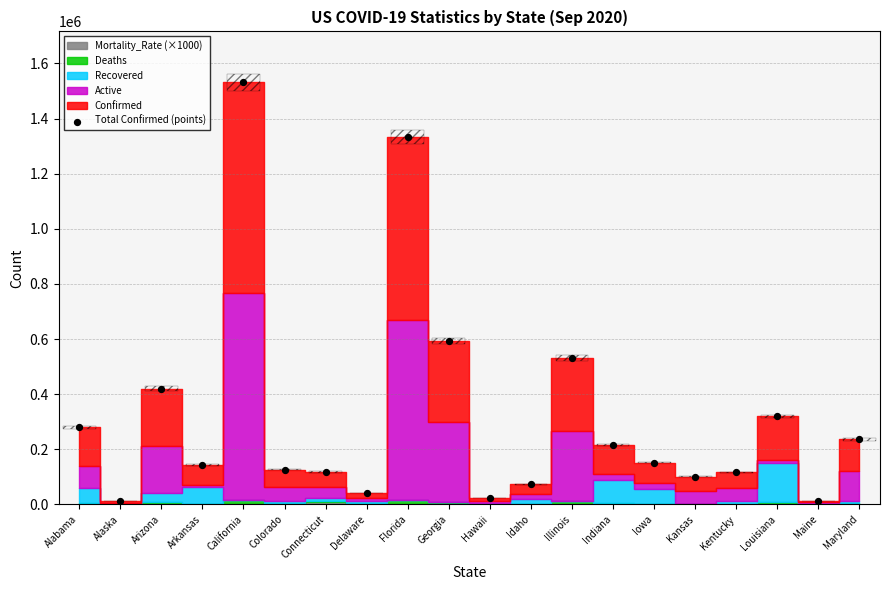

What is the change in value from Florida to Maine?

-1320778